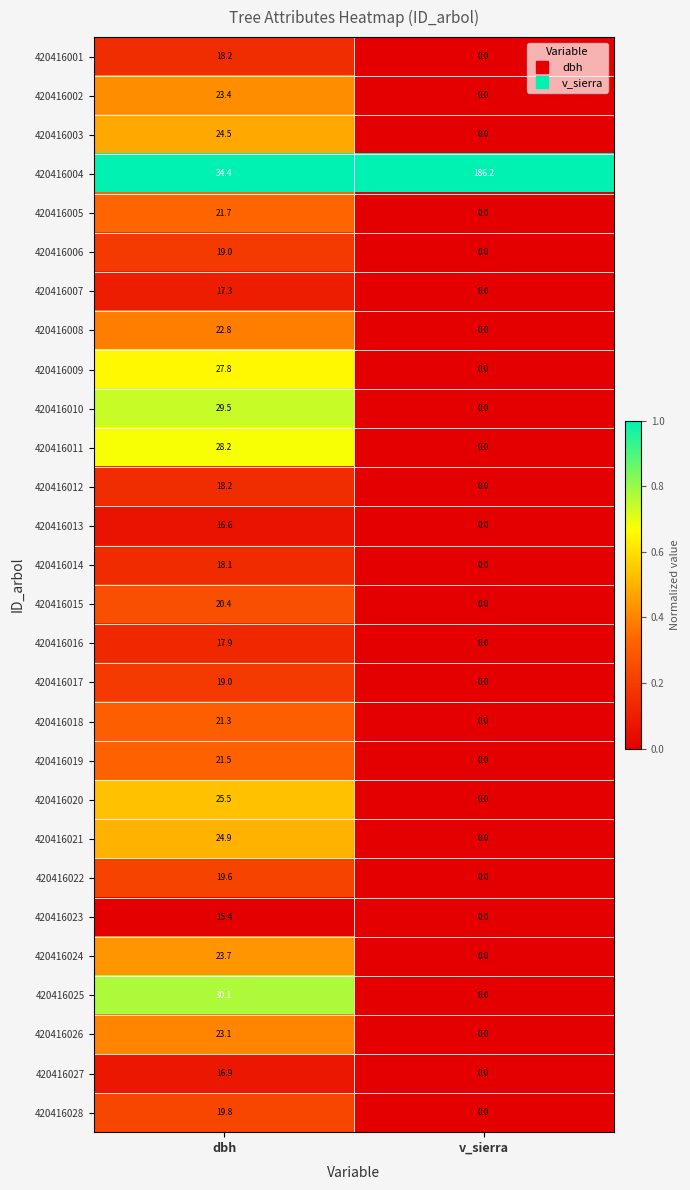

At which label is 420416016 closest to 8?

v_sierra